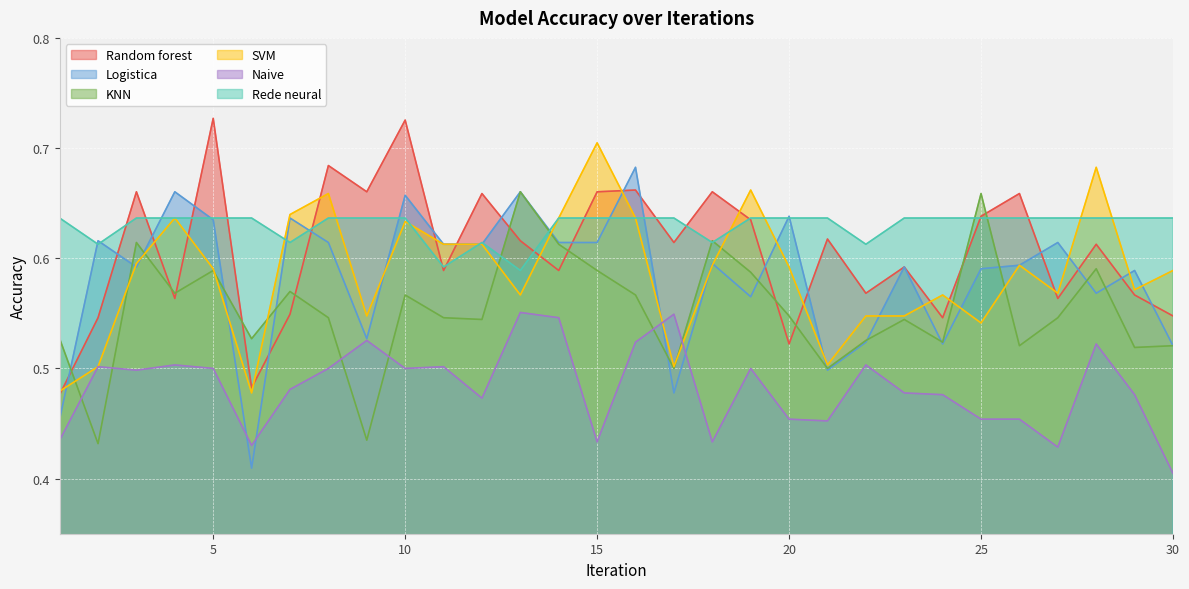

Which series has the largest total across all categories?

Rede neural